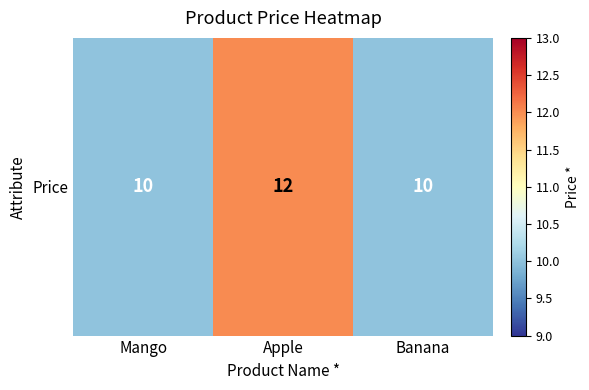

How many categories are shown in the chart?

3